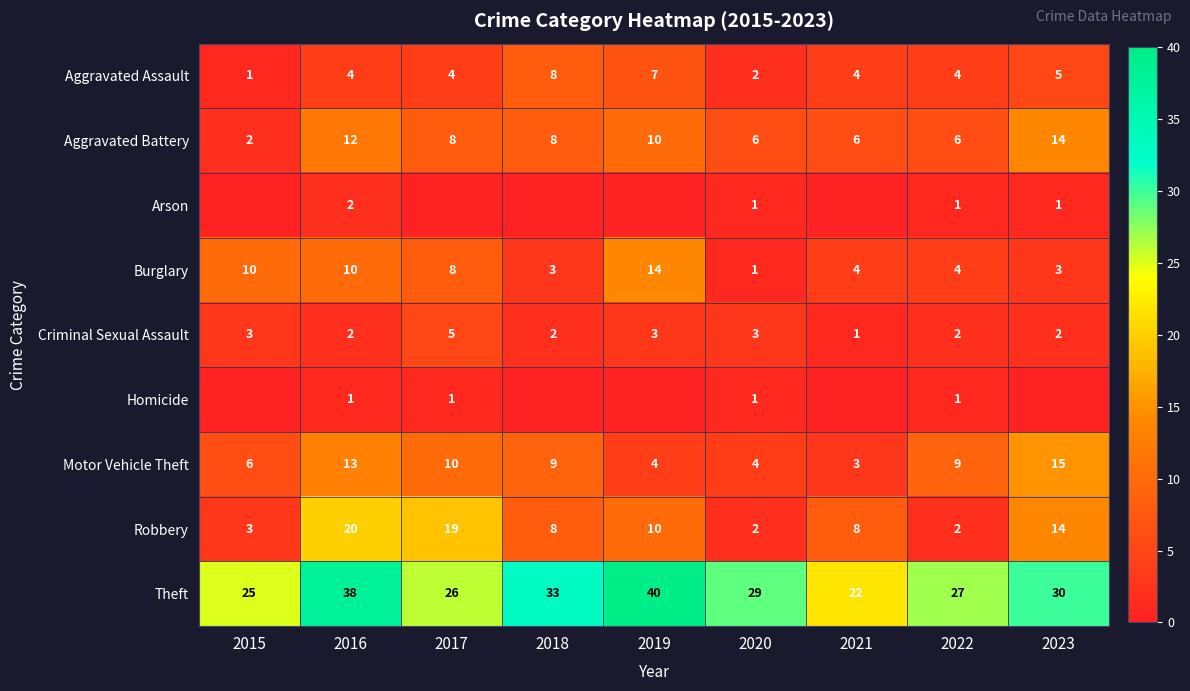

True or false: Aggravated Assault has a value of 9 at 2023.

False